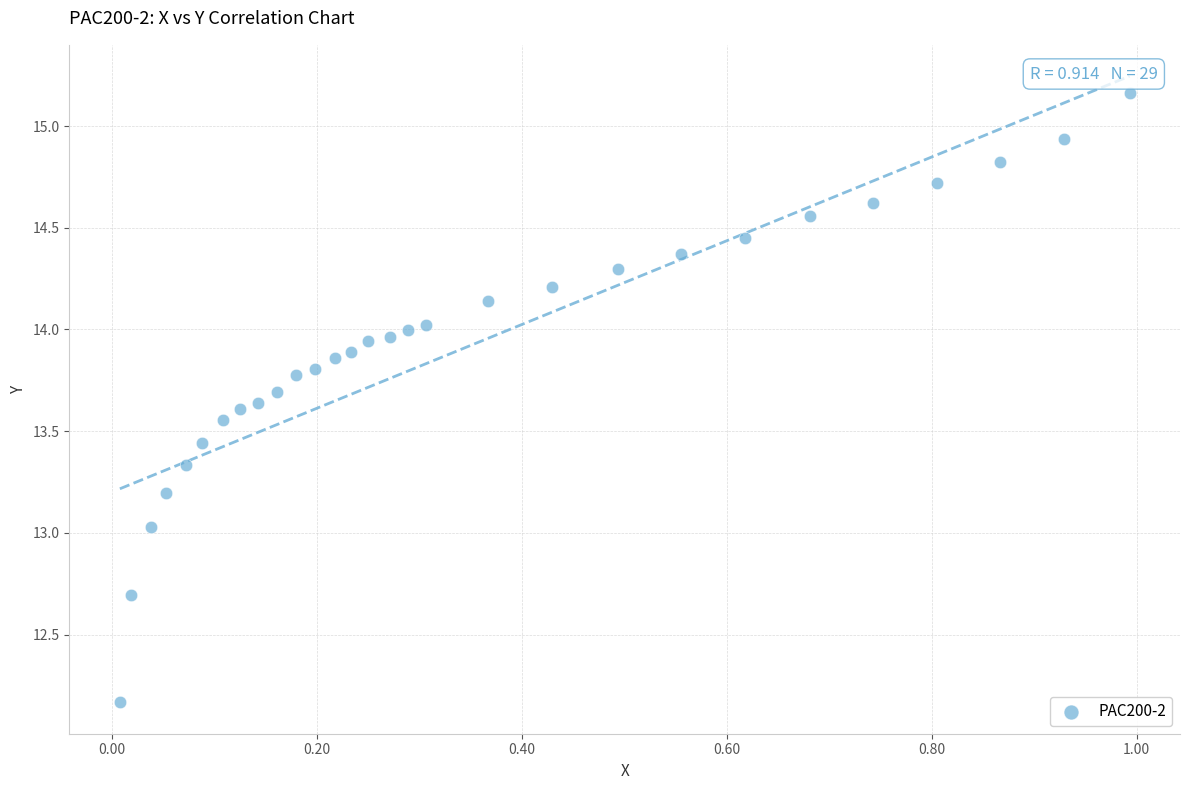

What is the range of Y values (max minus min)?

3.0